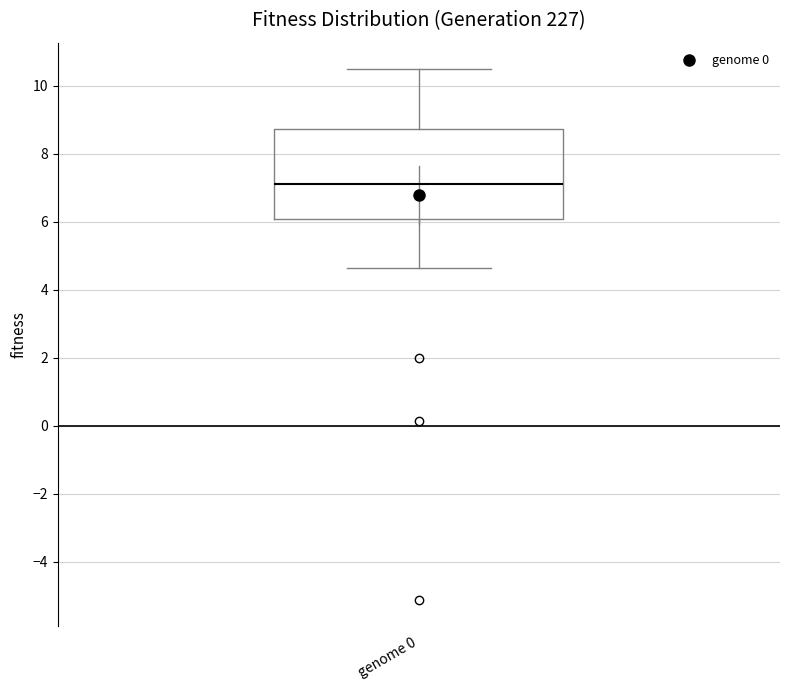

Read this box plot against the y-axis: the position of the median line, the range covered by the box, and the ends of both whiskers. The values are not printed on the chart, so give them approximately, as read against the axis.

median 7.2, box 6.0 to 8.8, whiskers 4.6 to 10.4